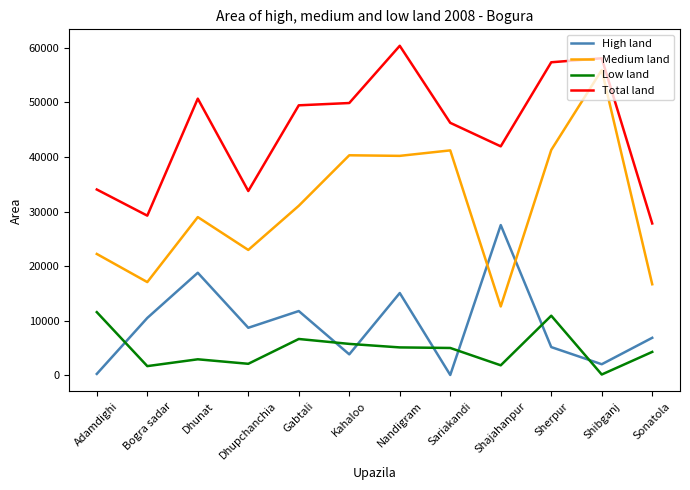

How many lines are shown in the chart?

4